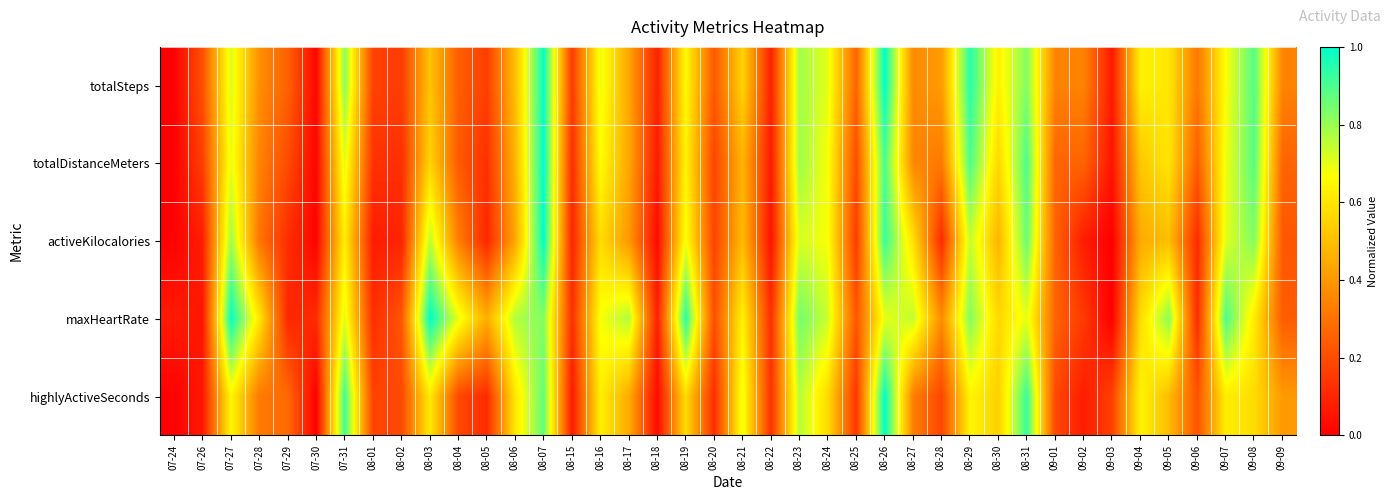

At how many categories does at least one series exceed 0?

40